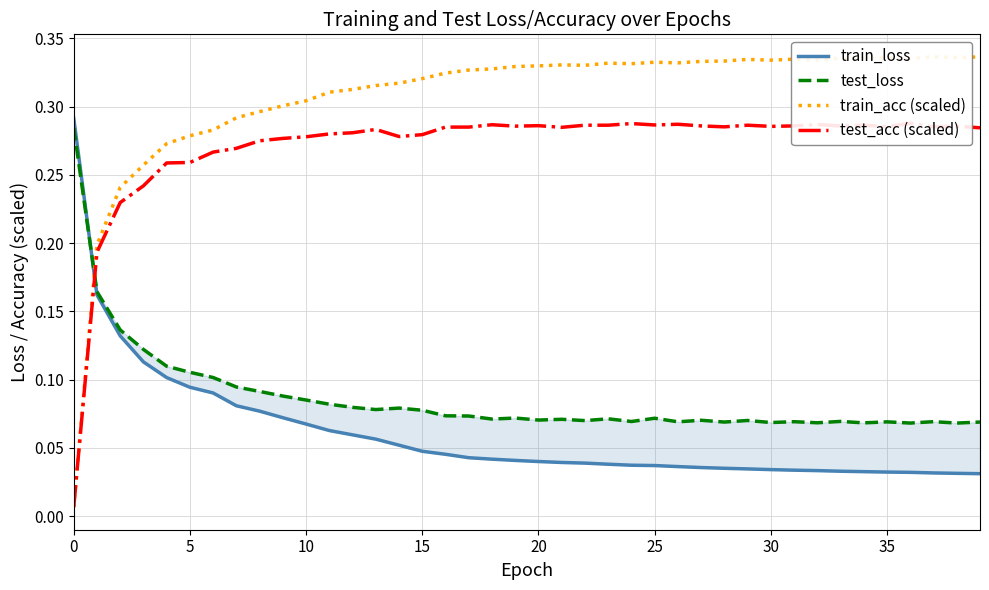

How many intersections are there between train_acc (scaled) and test_acc (scaled)?

1